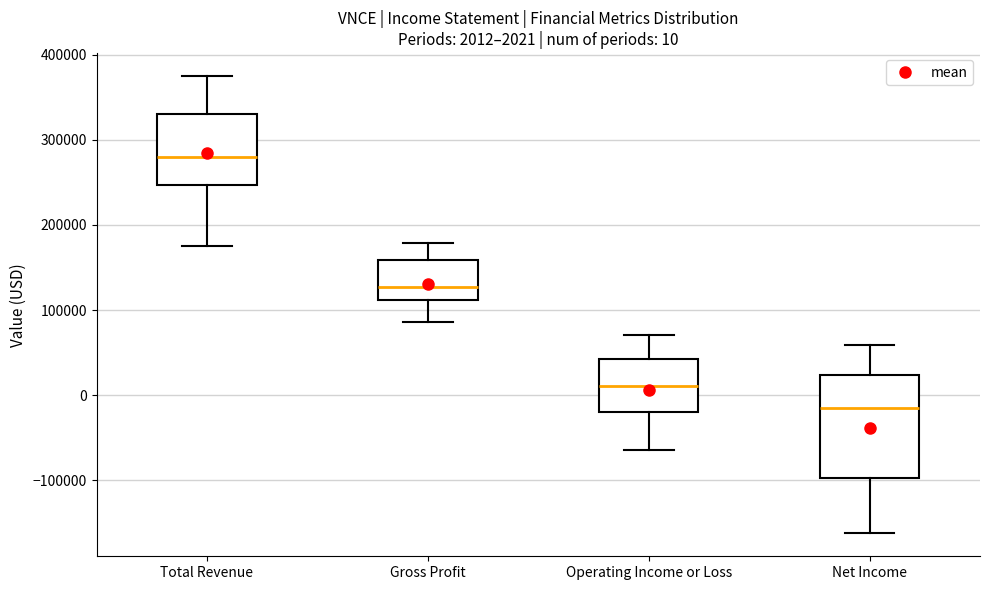

Which box's median line is the highest?

Total Revenue